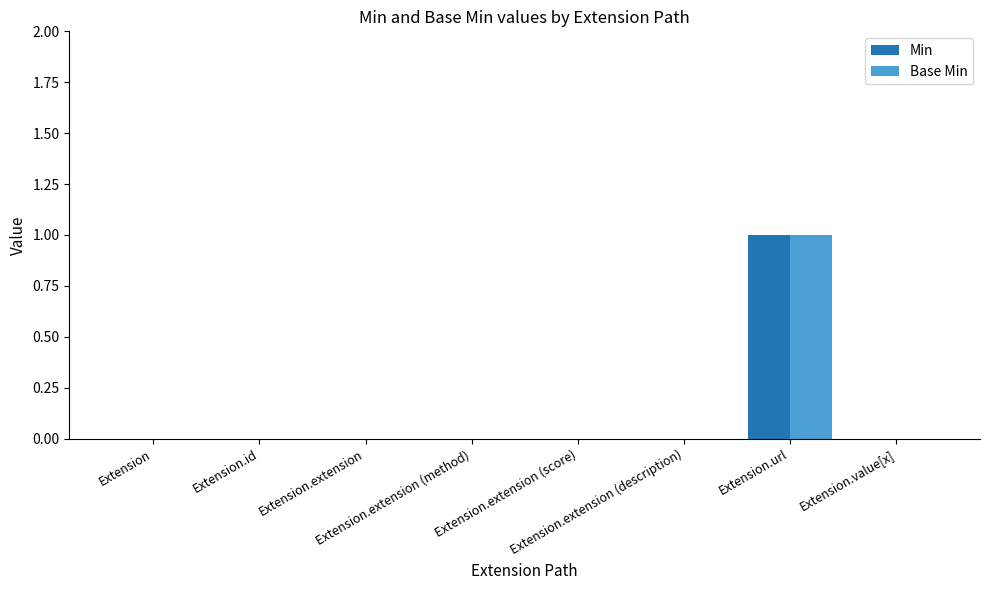

How many data points does each series have?

8